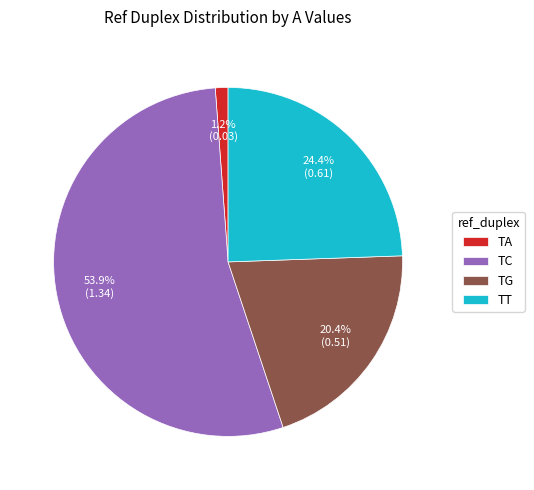

Is there any slice that represents more than half of the pie?

Yes